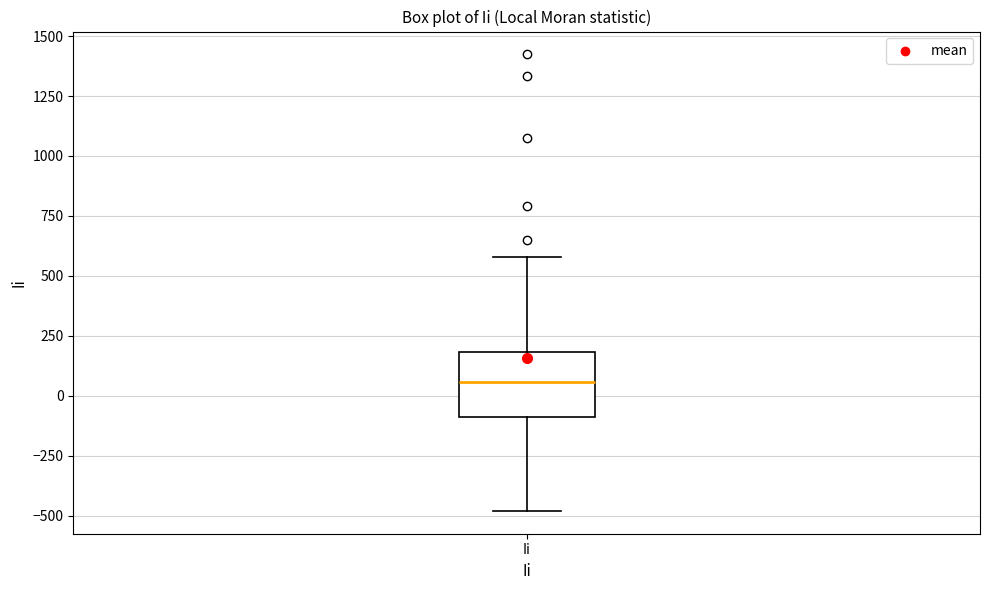

Read this box plot against the y-axis: the position of the median line, the range covered by the box, and the ends of both whiskers. The values are not printed on the chart, so give them approximately, as read against the axis.

median 50, box -100 to 200, whiskers -500 to 600